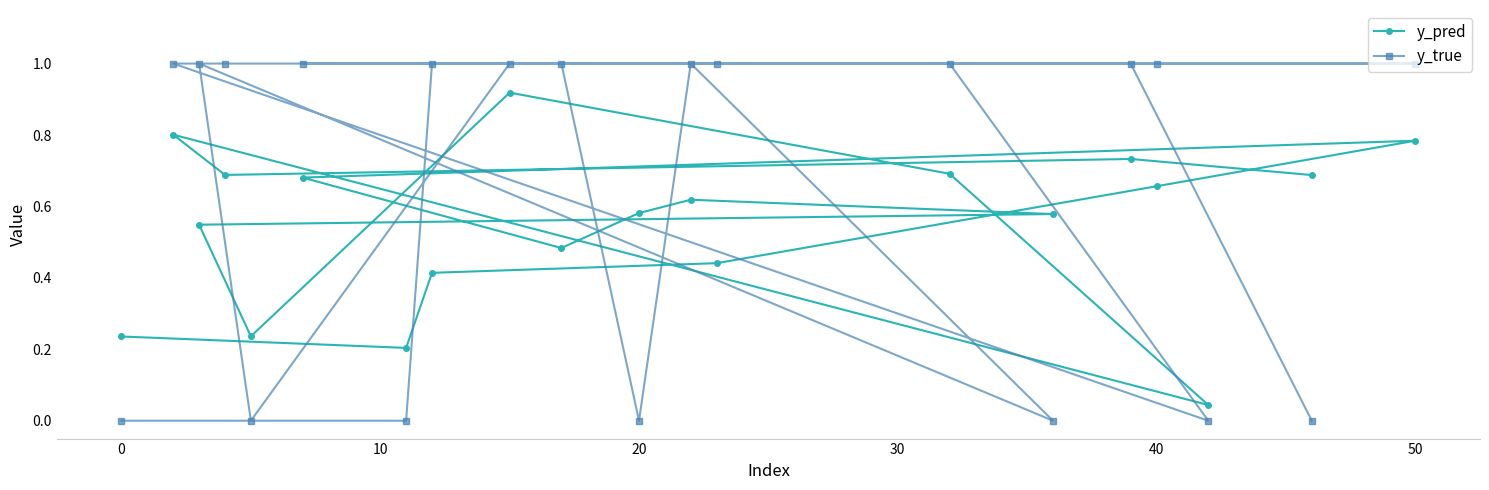

What is the maximum value shown in the chart?

1.0